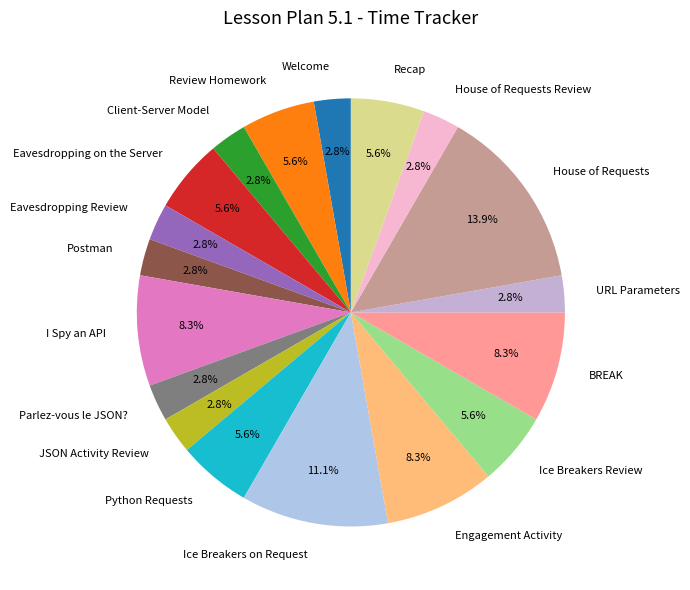

What percentage is the Eavesdropping Review slice, to the nearest percent?

3%